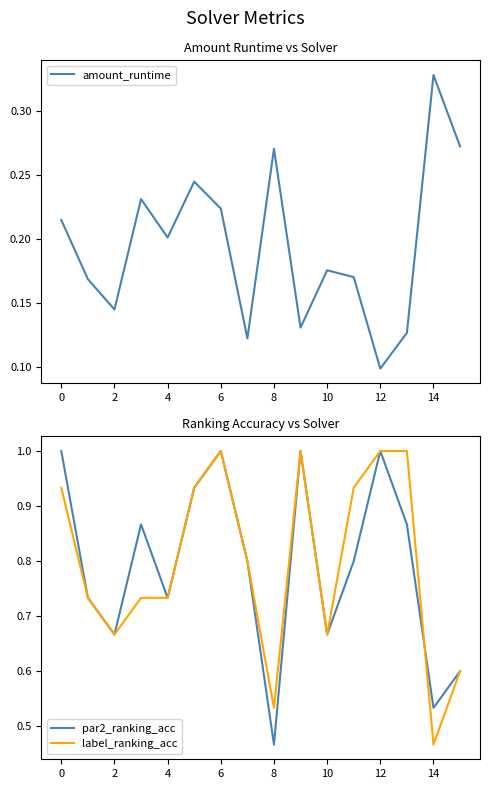

Does the chart display data point markers on the line(s)?

No